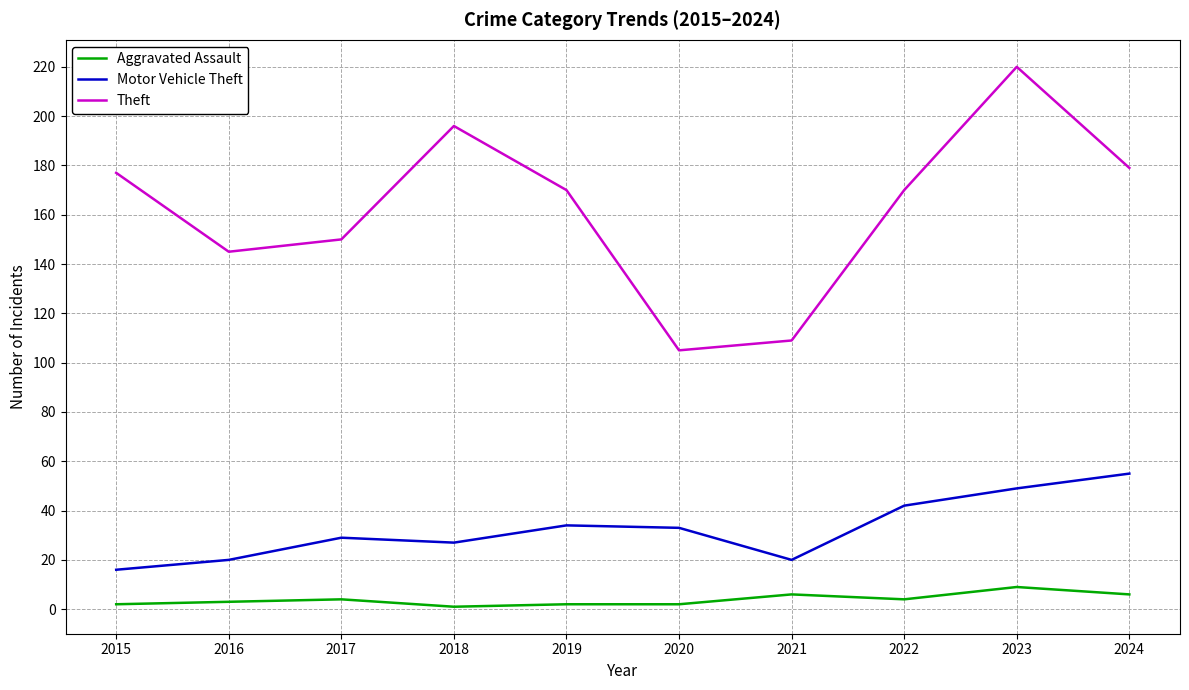

The Aggravated Assault series shows 4 at 2022. True or false?

True